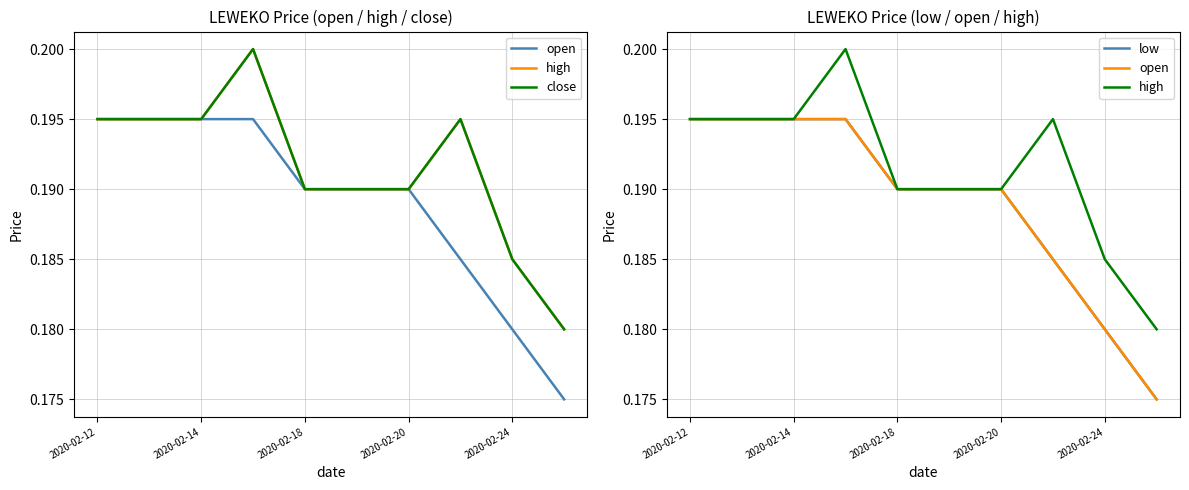

Is the value of open at 5 greater than the value of low at 2020-02-14?

No